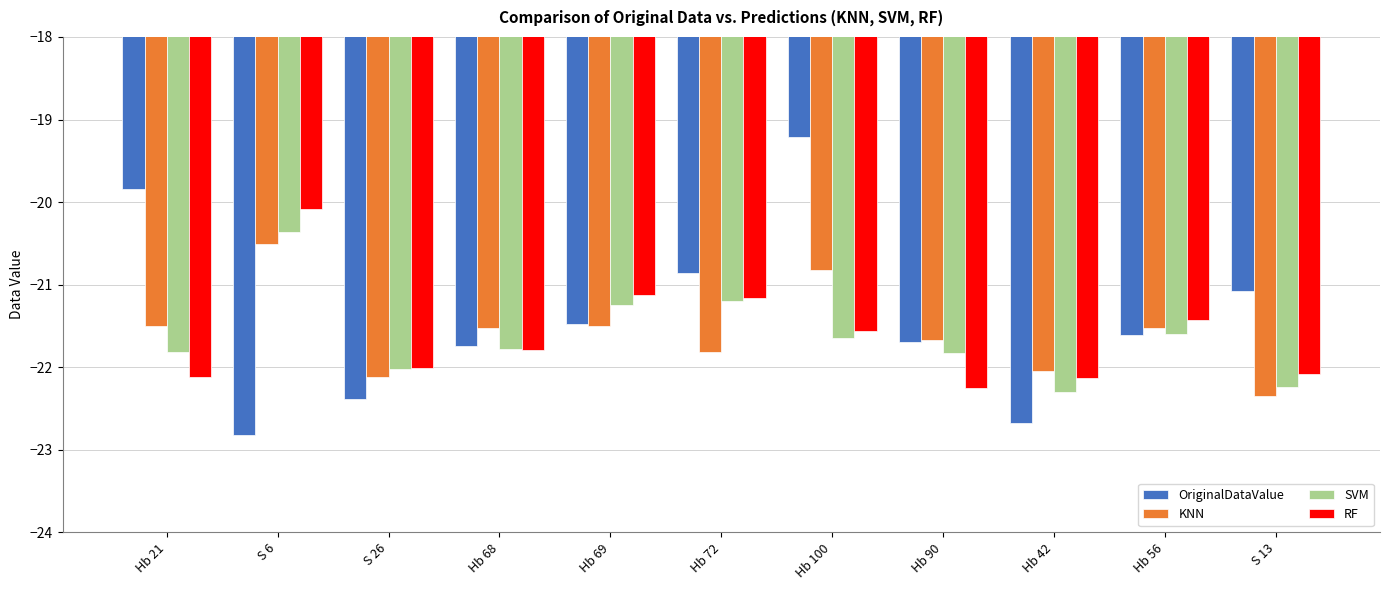

Rank the series at Hb 21 from highest to lowest value.

OriginalDataValue, KNN, SVM, RF